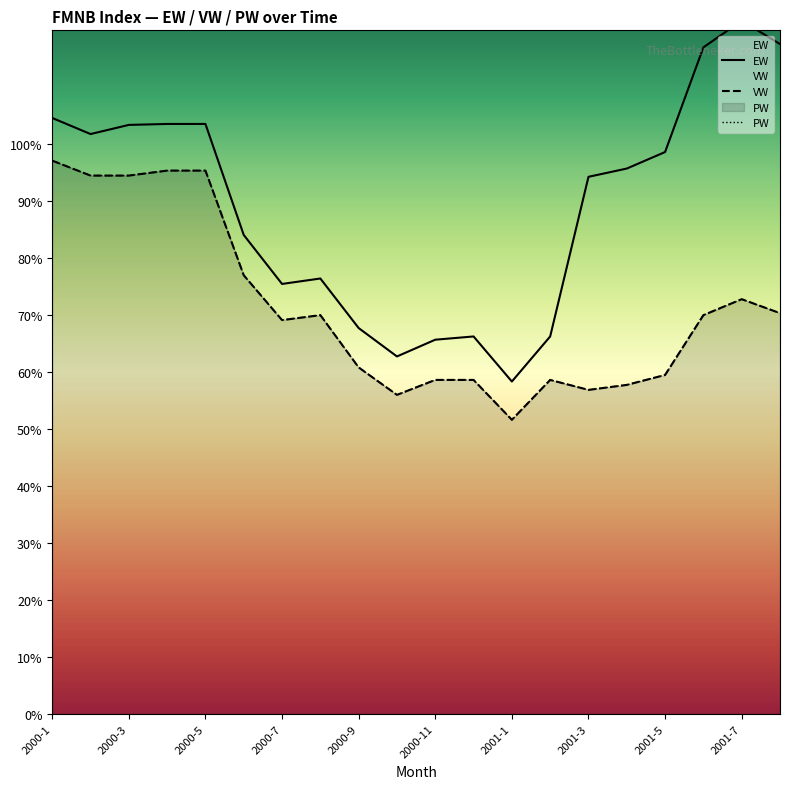

Which series has the largest total across all categories?

EW